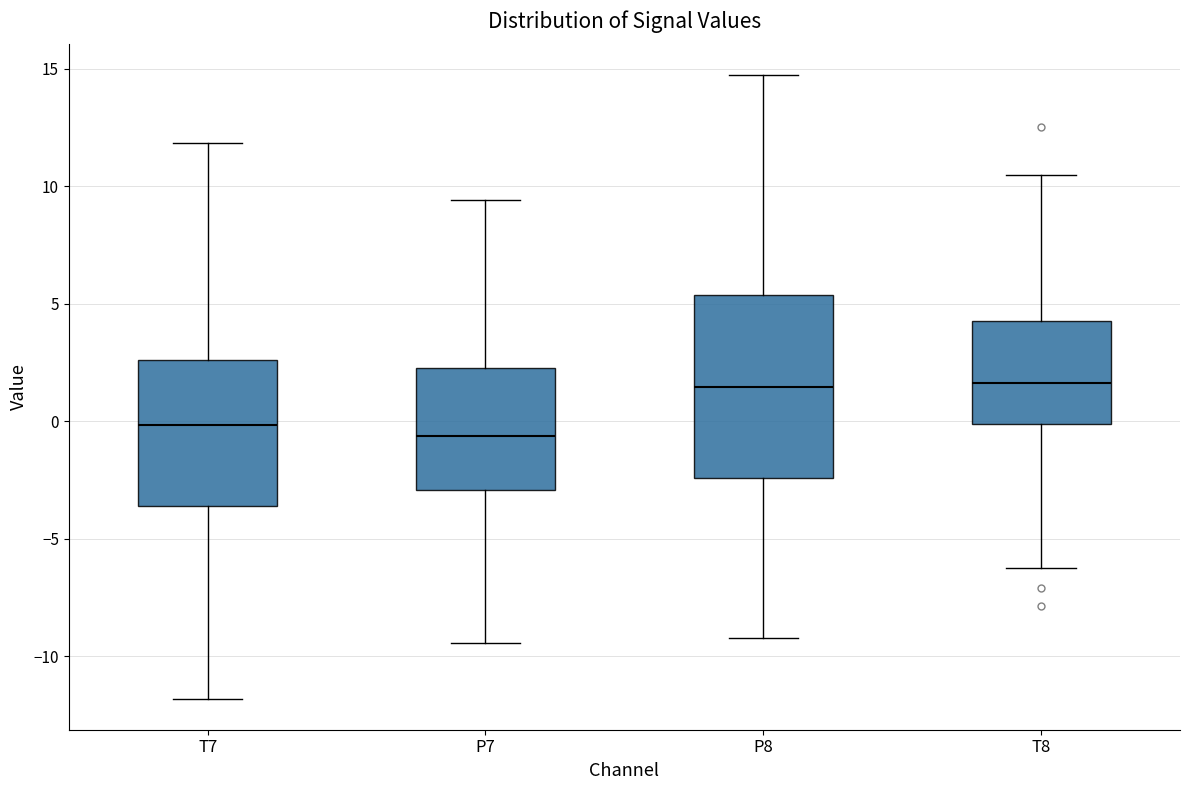

Reading left to right, transcribe this box plot: for each box, give where its median line is, the range the box spans, and where its two whiskers end, as read against the y-axis. The values are not printed on the chart, so give them approximately, as read against the axis.

T7: median 0.0, box -3.5 to 2.5, whiskers -12.0 to 12.0
P7: median -0.5, box -3.0 to 2.5, whiskers -9.5 to 9.5
P8: median 1.5, box -2.5 to 5.5, whiskers -9.0 to 14.5
T8: median 1.5, box 0.0 to 4.5, whiskers -6.0 to 10.5